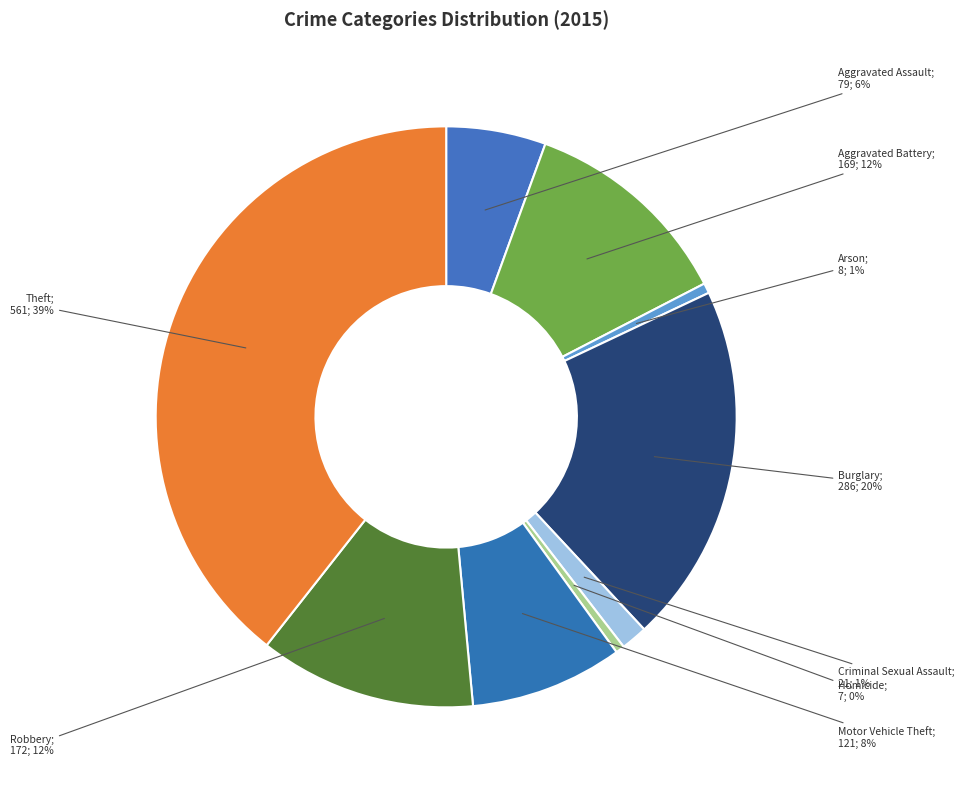

How many slices are in this pie chart?

9